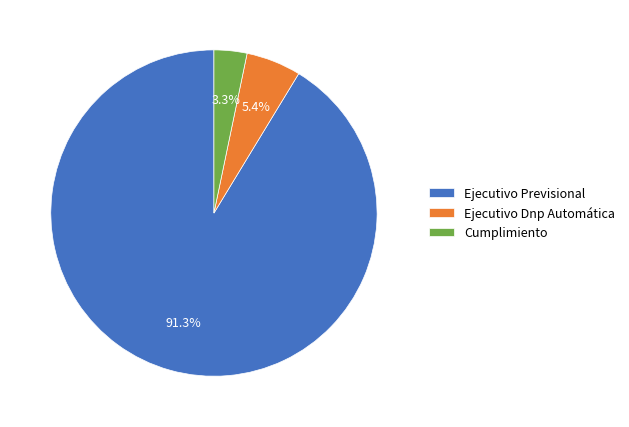

Does Ejecutivo Previsional represent more than half of the total?

Yes